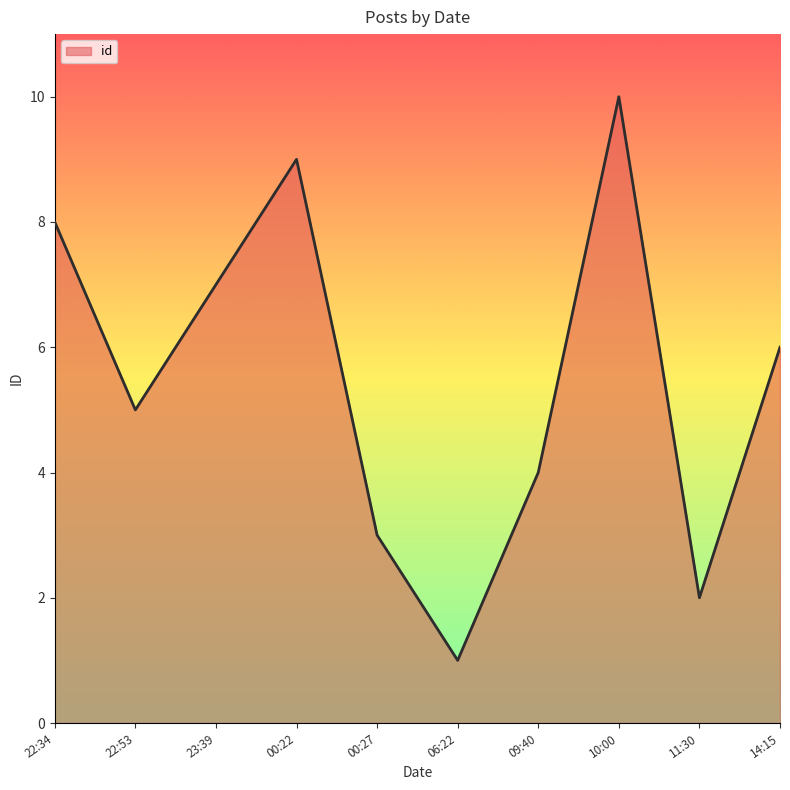

What position from the right is 14:15?

1